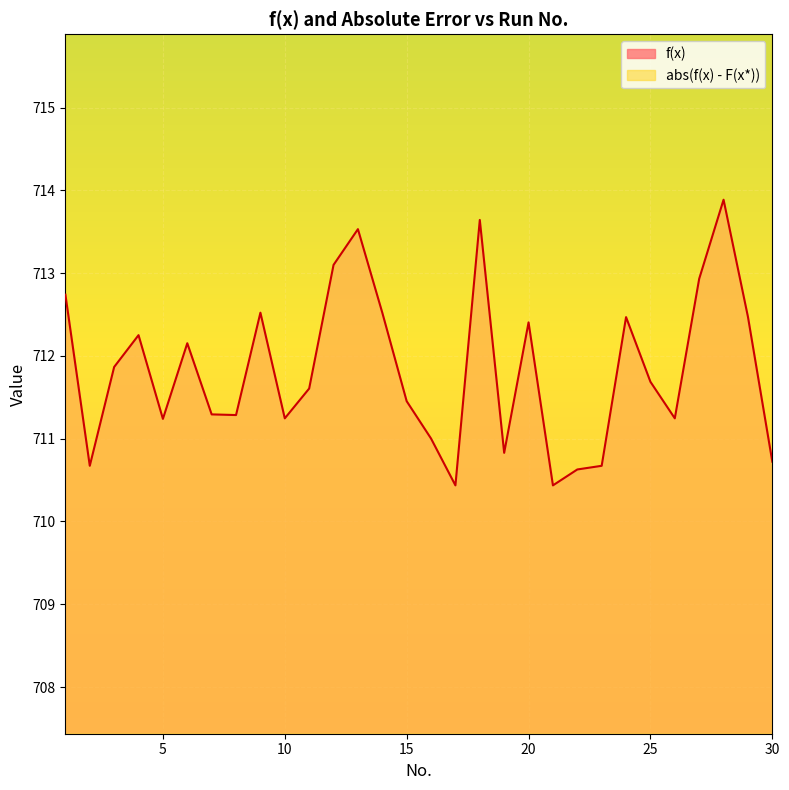

True or false: f(x) and abs(f(x) - F(x*)) cross at least once.

False